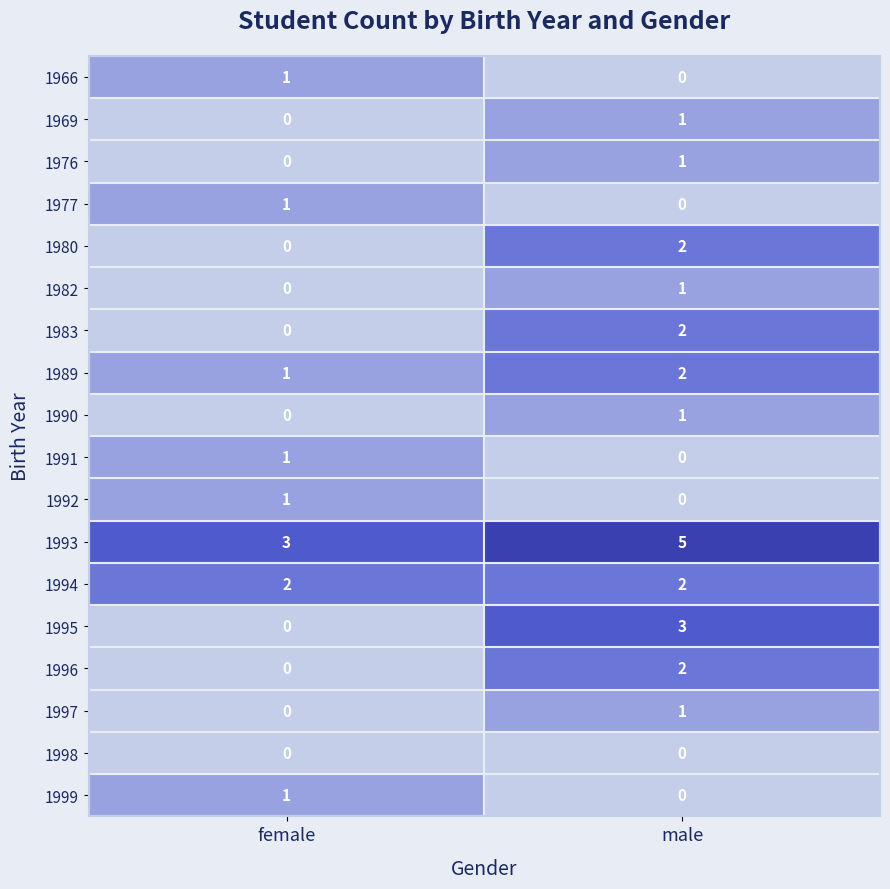

How many positive values does the 1983 series have?

1